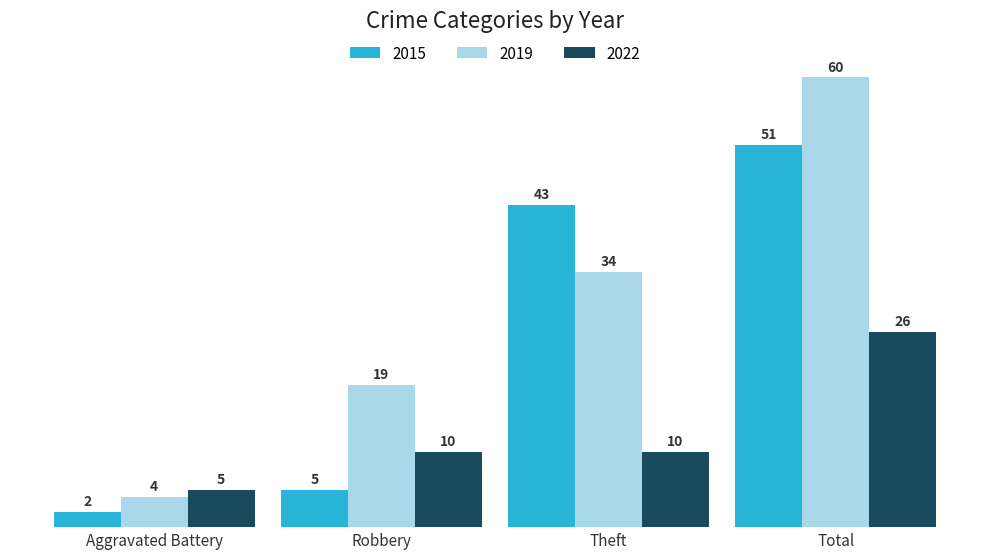

Rank the series by their average value, from highest to lowest.

2019, 2015, 2022